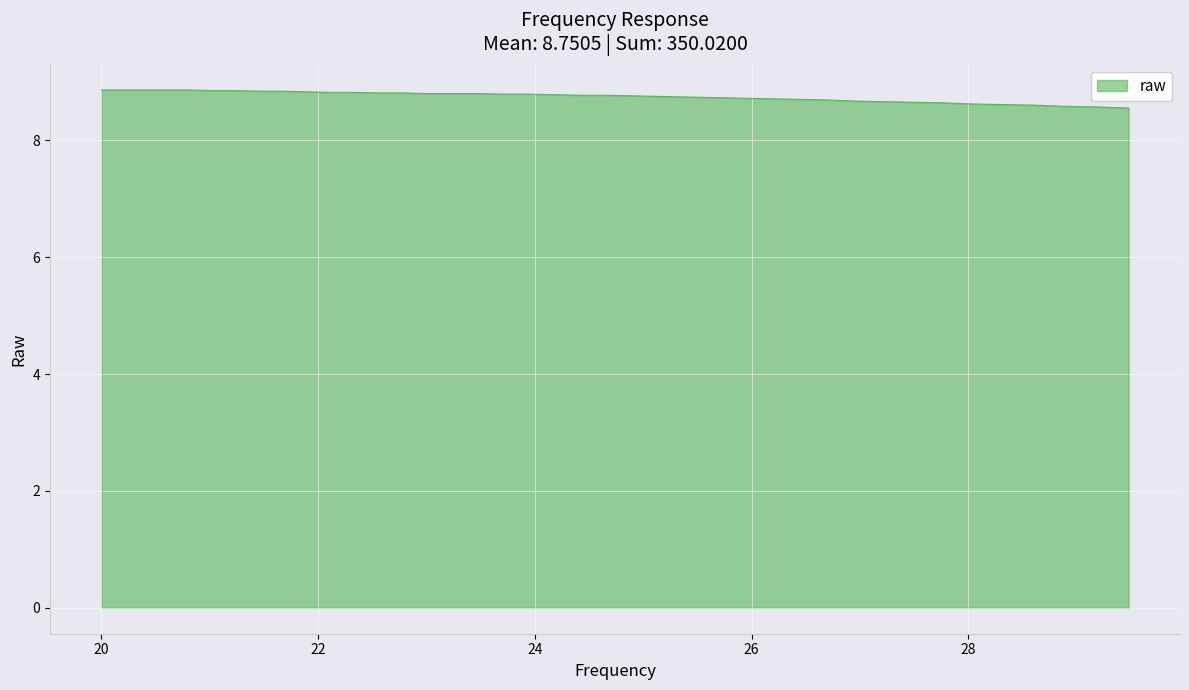

What is the minimum value shown in the chart?

8.6